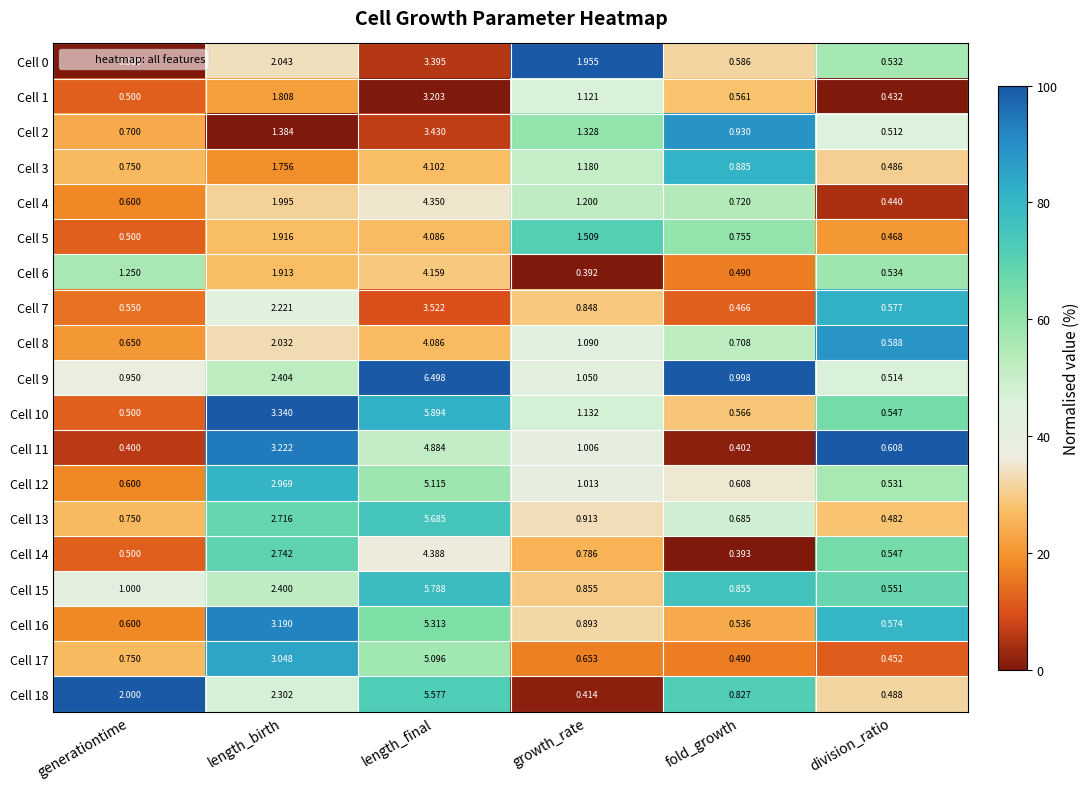

Where is Cell 8 nearest to the value 2?

length_birth